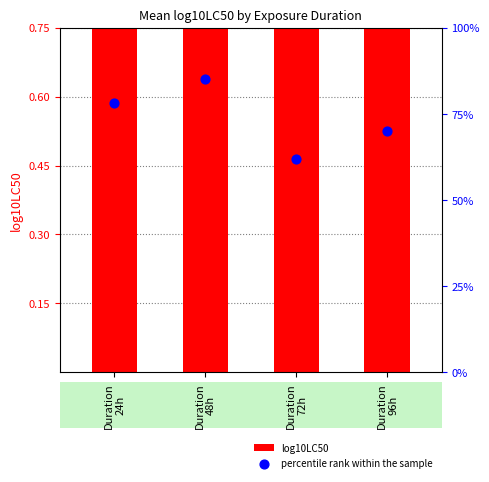

Is the value of log10LC50 at Duration
48h greater than the value of percentile rank within the sample at Duration
24h?

No